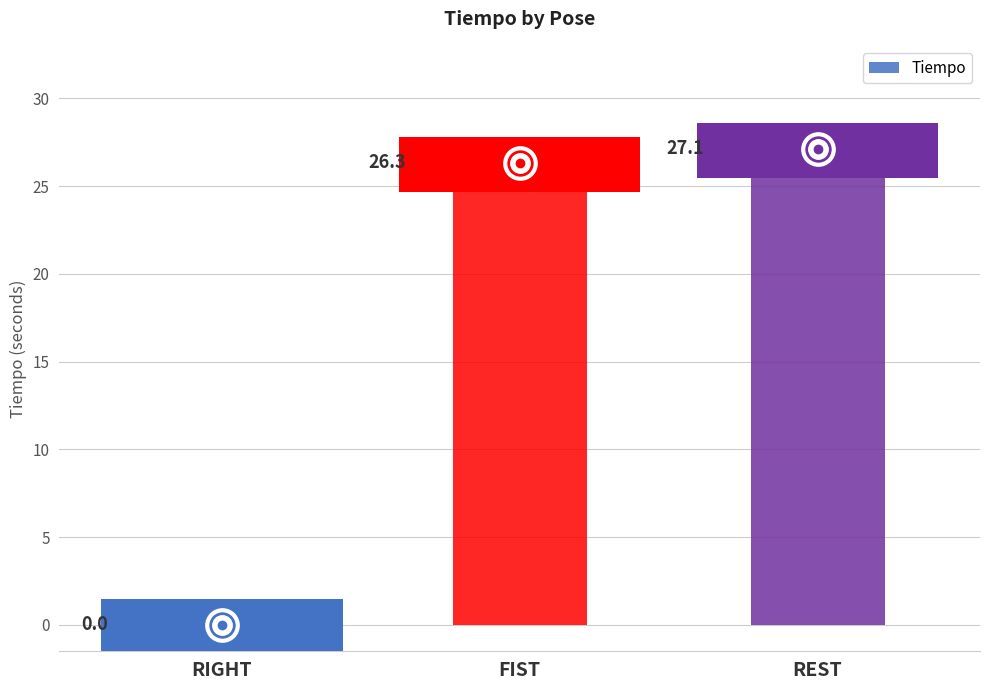

Count the number of values greater than 26.

2